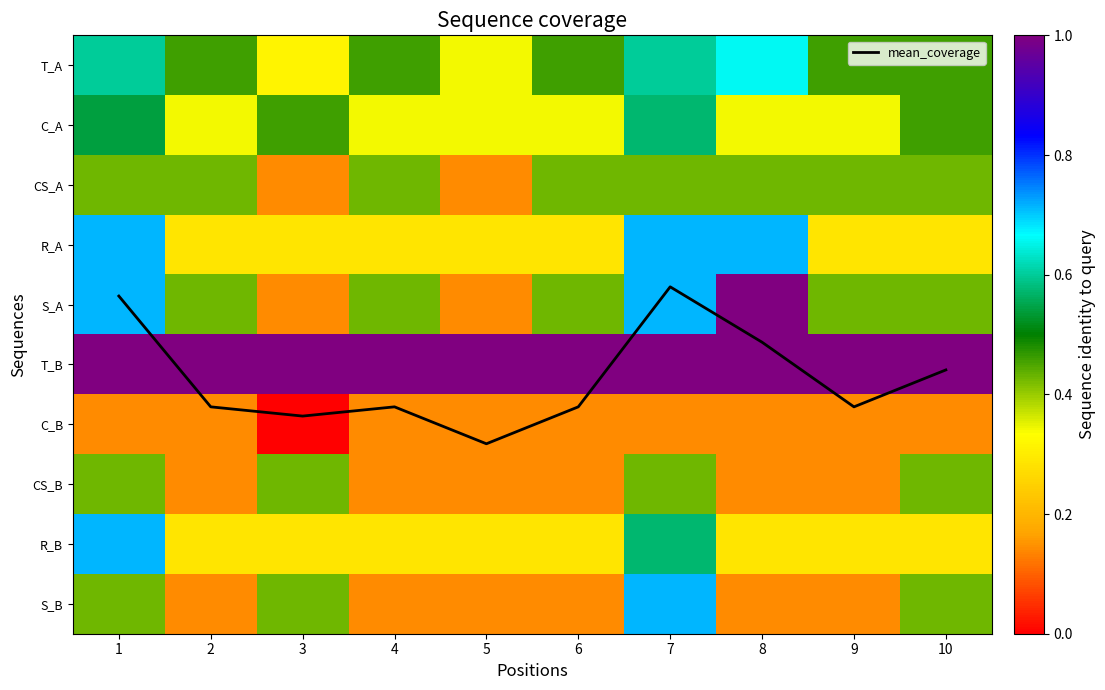

At which label is CS_B closest to 0?

2